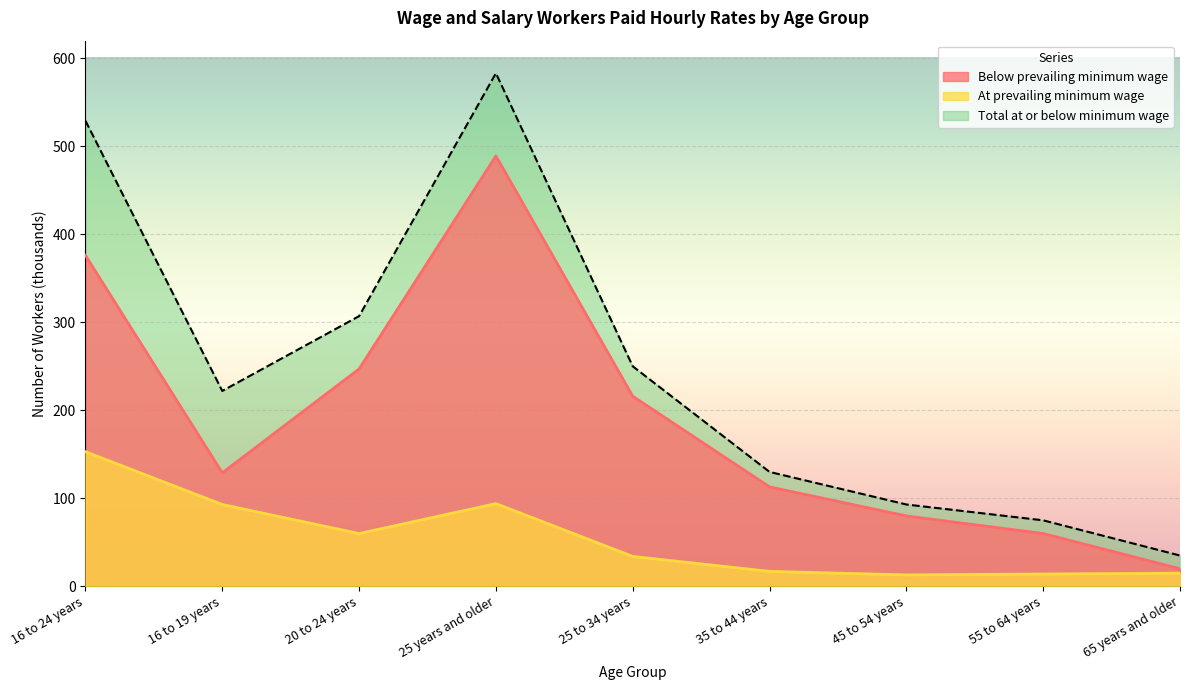

At how many categories does at least one series exceed 319?

2